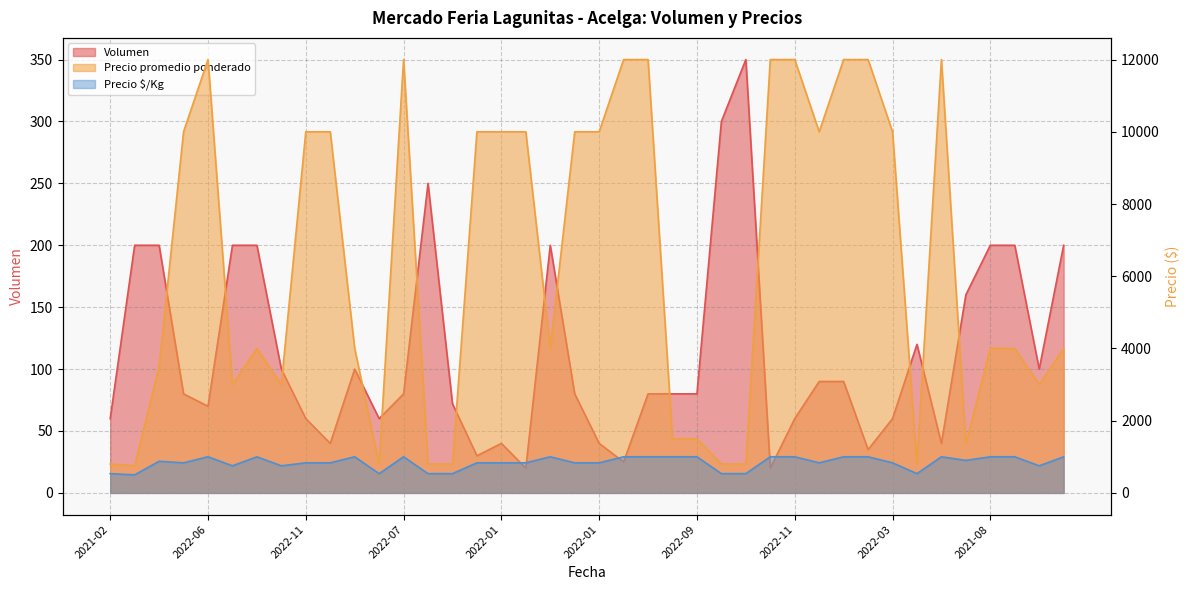

What is the average value of the Volumen series?

112